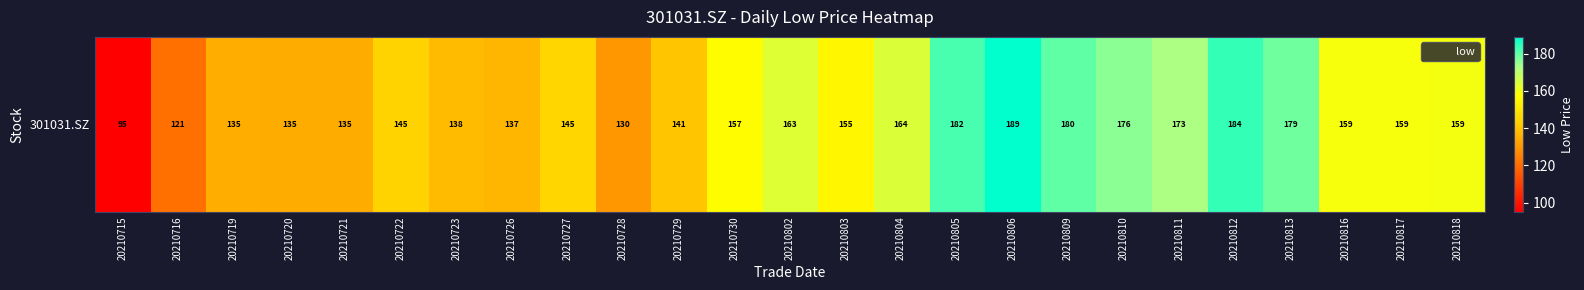

What is the difference between the maximum and minimum values?

94.0